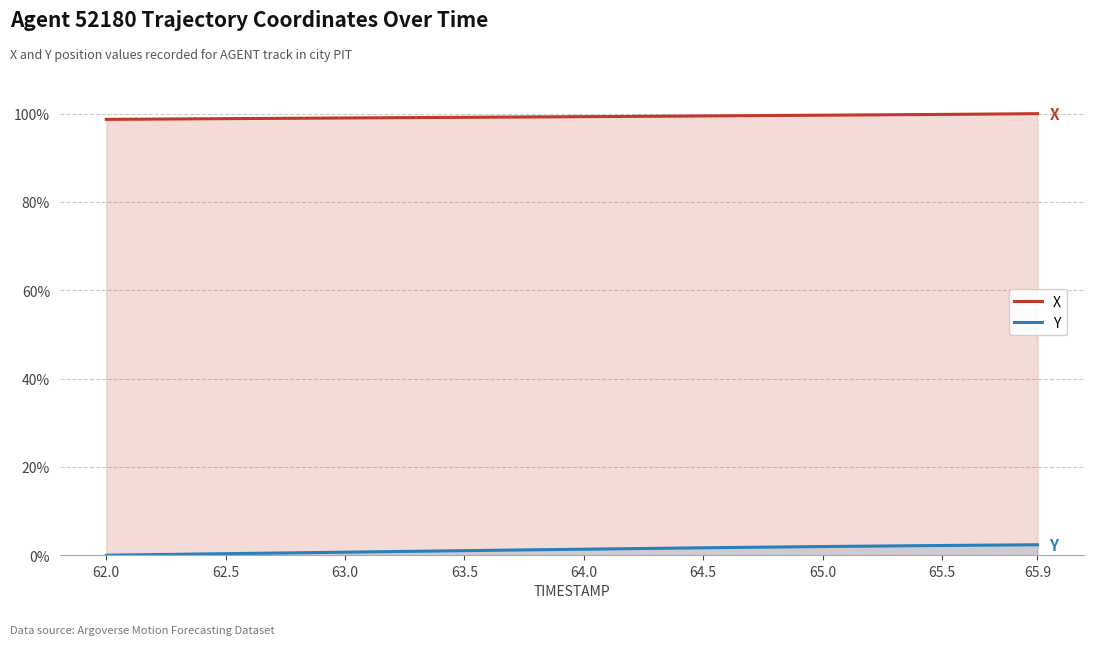

Rank the series by their average value, from lowest to highest.

Y, X